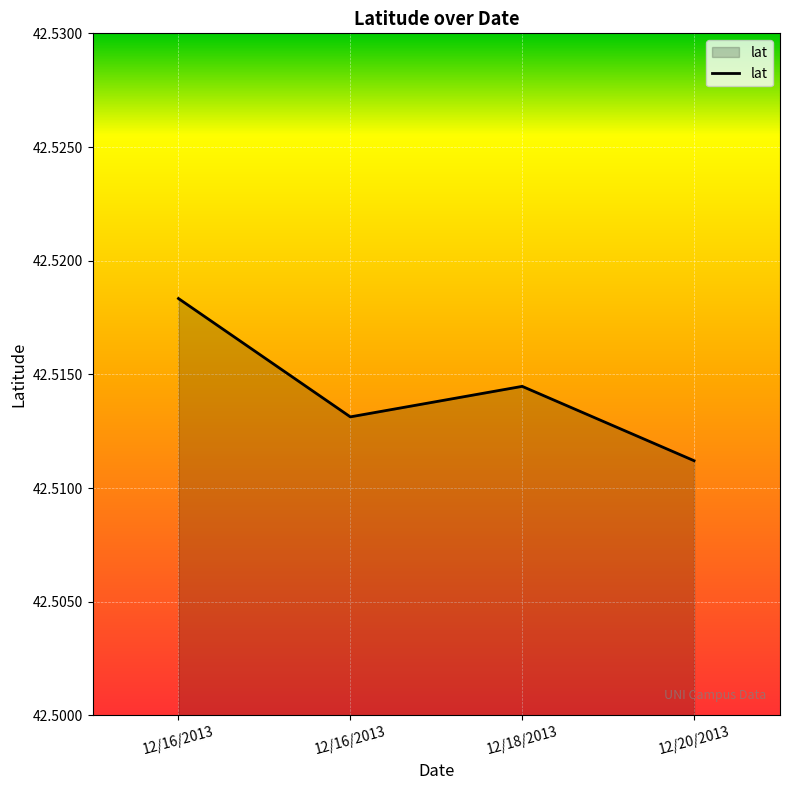

Does the chart have visible grid lines?

Yes